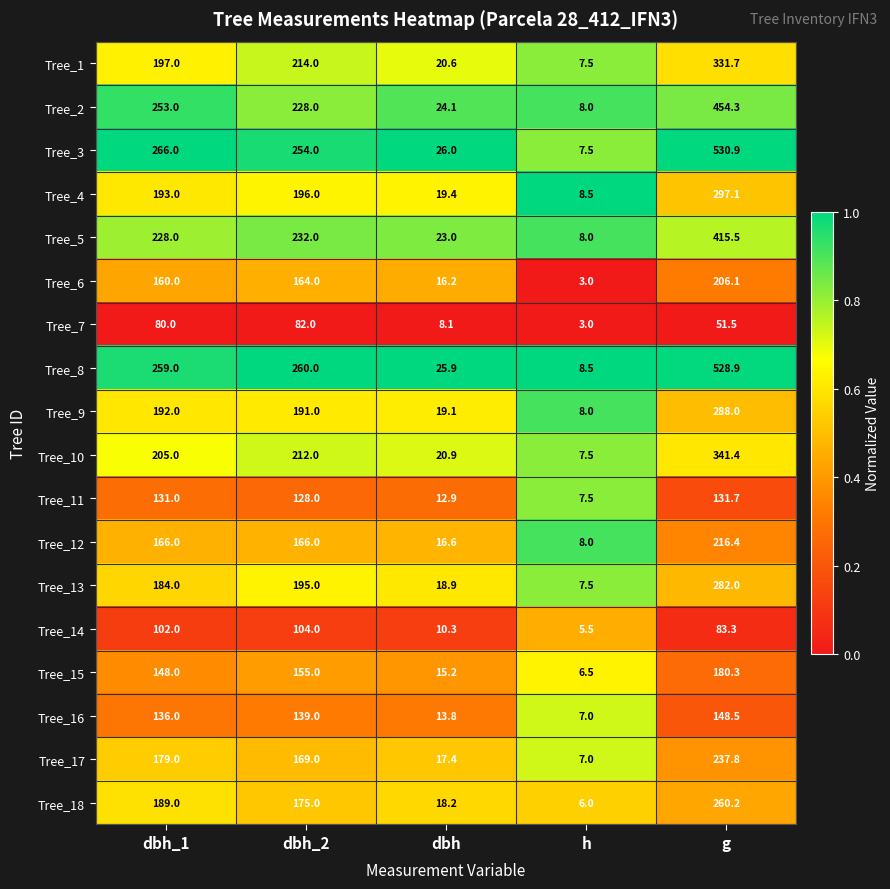

What is the maximum value shown in the chart?

530.9